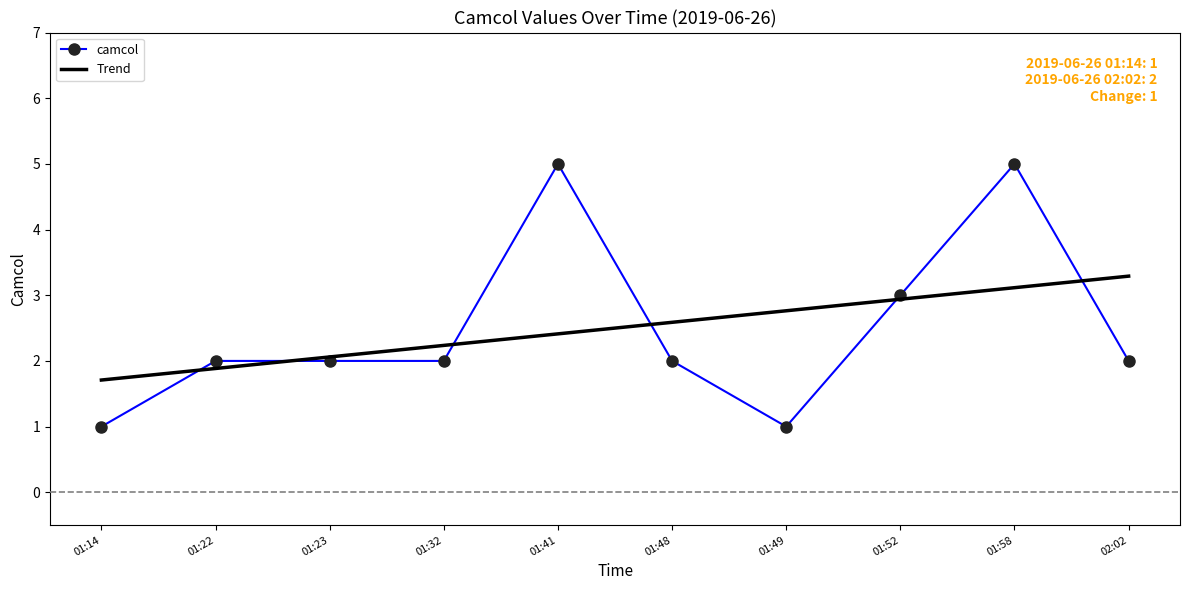

What is the smallest value displayed?

1.0